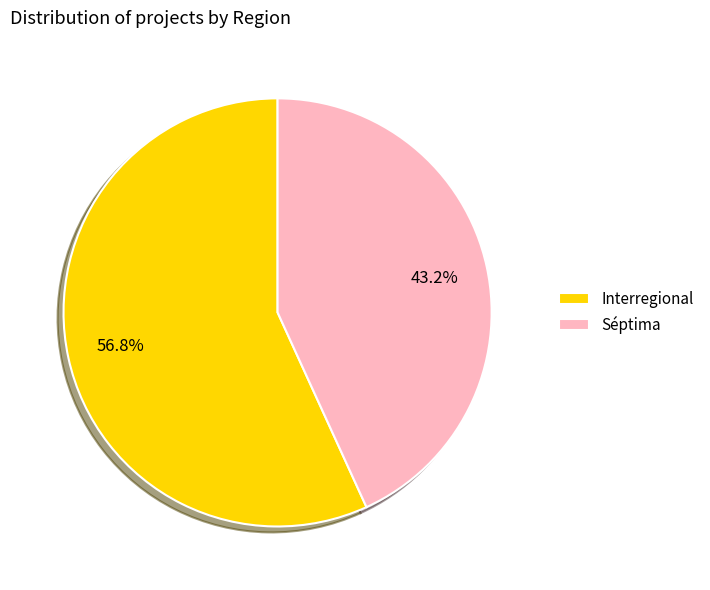

Combined, what portion of the pie is Séptima and Interregional?

100.0%